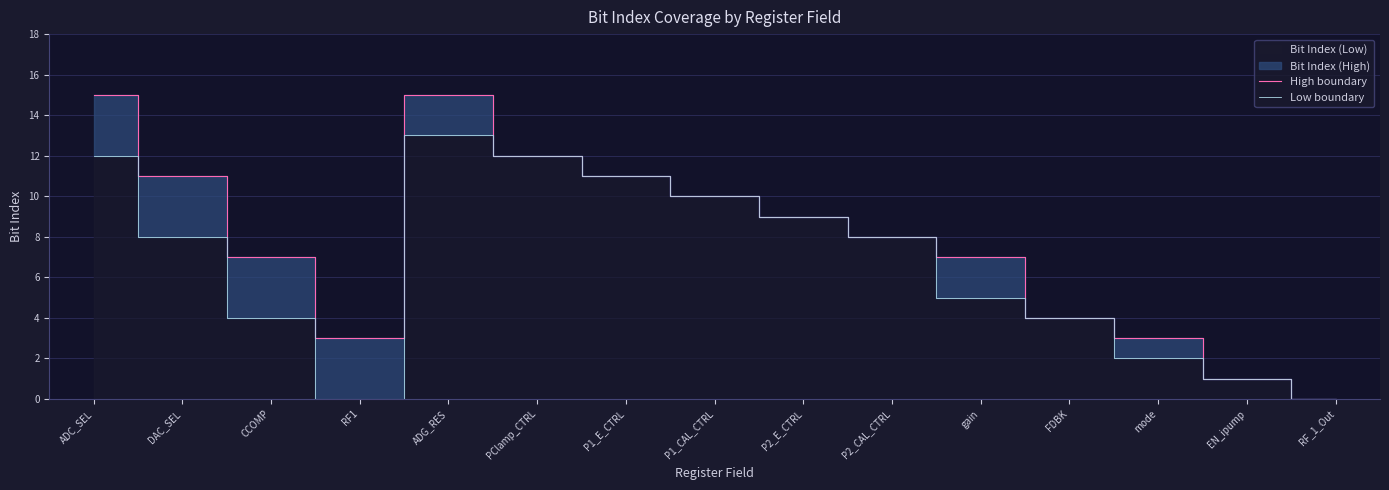

Rank the categories by Low boundary value from lowest to highest.

RF1, RF_1_Out, EN_ipump, mode, CCOMP, FDBK, gain, DAC_SEL, P2_CAL_CTRL, P2_E_CTRL, P1_CAL_CTRL, P1_E_CTRL, ADC_SEL, PClamp_CTRL, ADG_RES